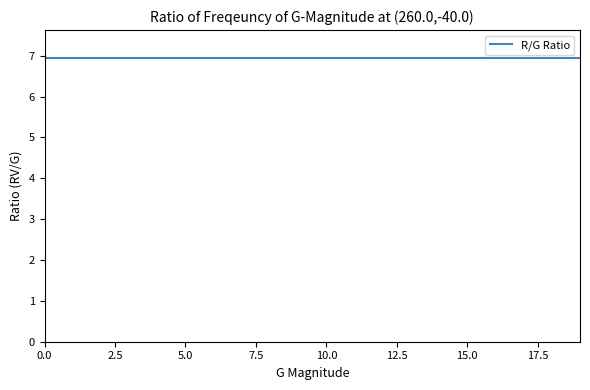

Does the chart display data point markers on the line(s)?

No